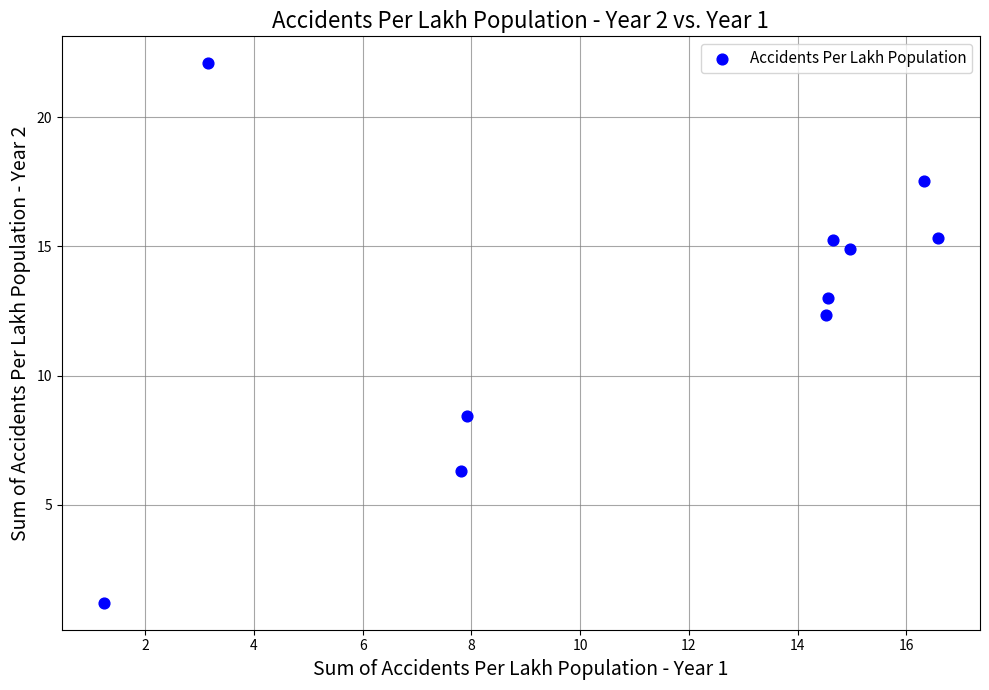

What Y value in the scatter plot is closest to 11?

12.3